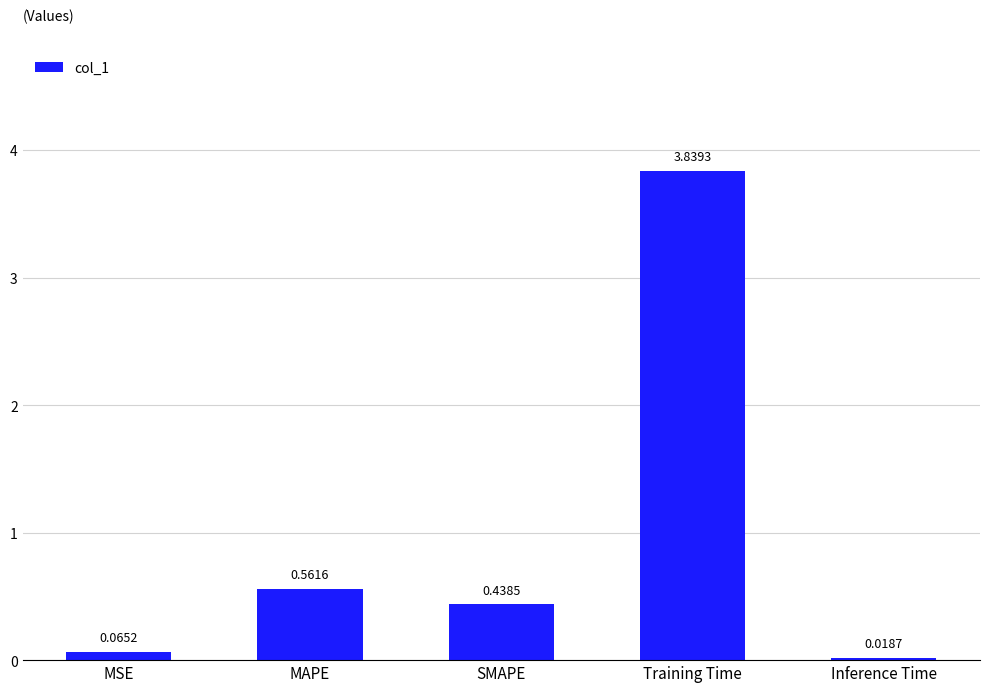

What is the label of the 4th bar from the right?

MAPE